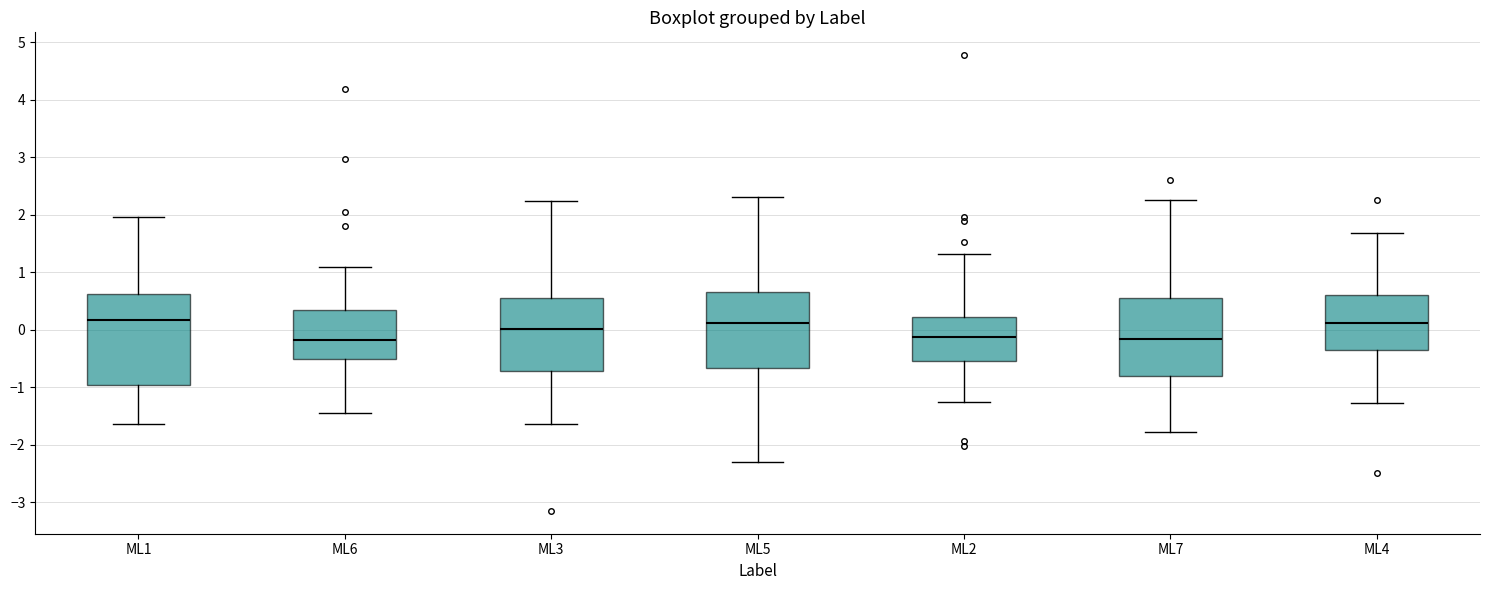

Reading left to right, read every box against the y-axis: the position of its median line, the range the box covers, and the ends of its whiskers. The values are not printed on the chart, so give them approximately, as read against the axis.

ML1: median 0.2, box -1.0 to 0.6, whiskers -1.6 to 2.0
ML6: median -0.2, box -0.5 to 0.3, whiskers -1.4 to 1.1
ML3: median 0.0, box -0.7 to 0.6, whiskers -1.6 to 2.2
ML5: median 0.1, box -0.7 to 0.7, whiskers -2.3 to 2.3
ML2: median -0.1, box -0.5 to 0.2, whiskers -1.3 to 1.3
ML7: median -0.2, box -0.8 to 0.5, whiskers -1.8 to 2.2
ML4: median 0.1, box -0.4 to 0.6, whiskers -1.3 to 1.7